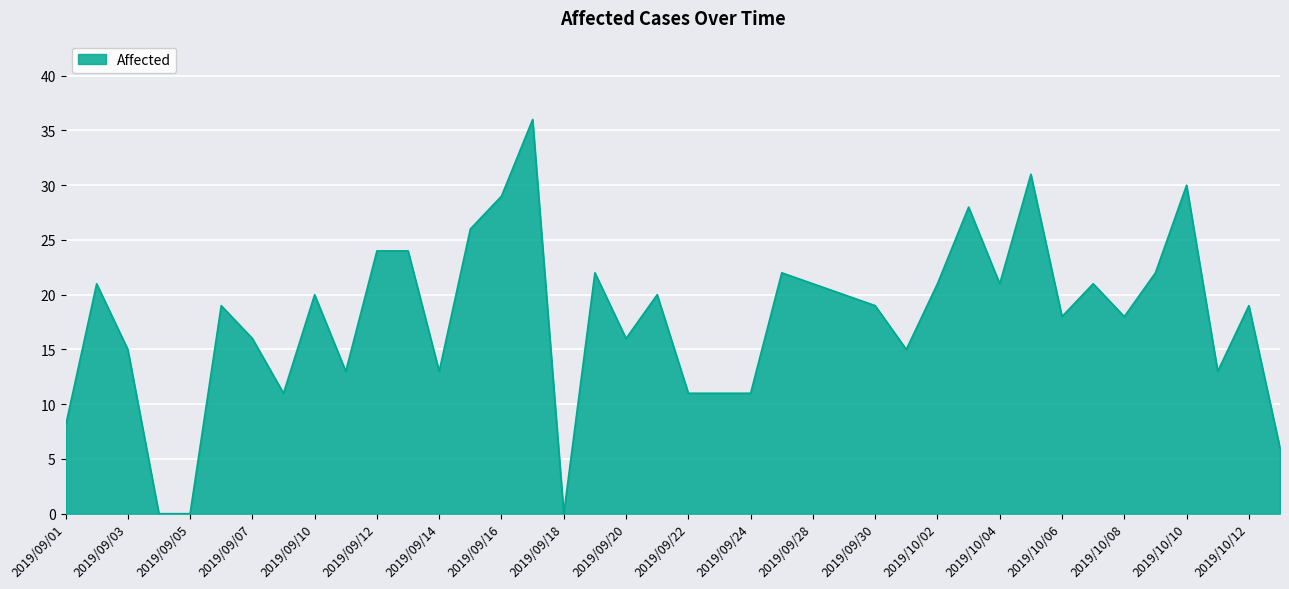

What is the difference between the maximum and minimum values?

36